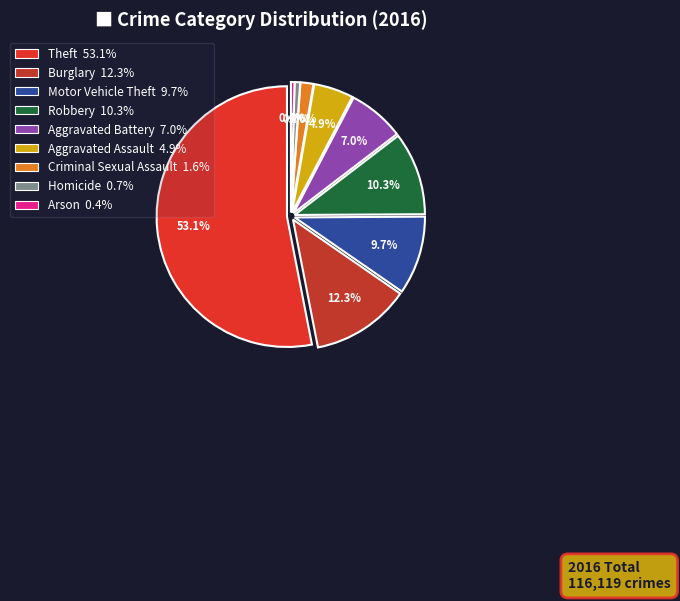

Count the number of slices in the pie.

9